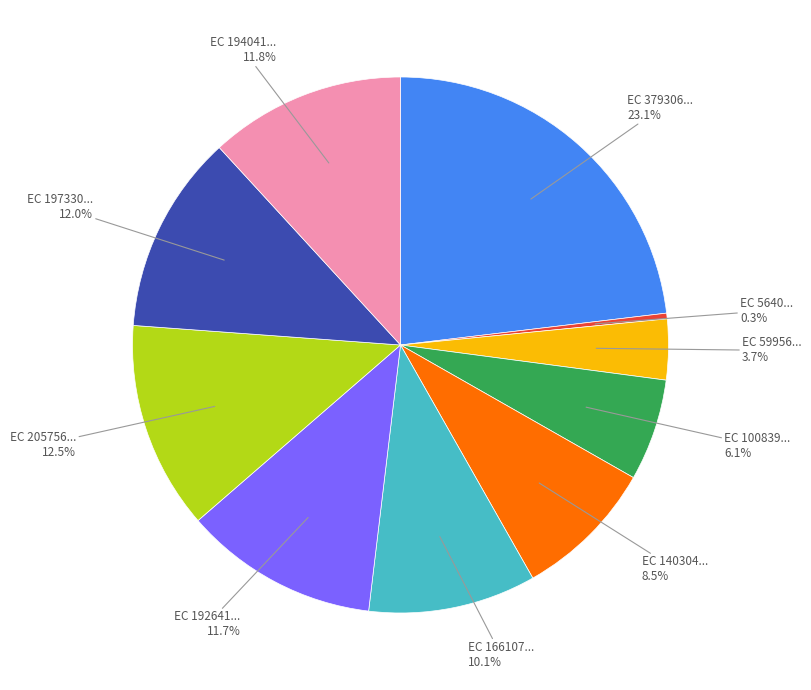

Is there any slice that represents more than half of the pie?

No